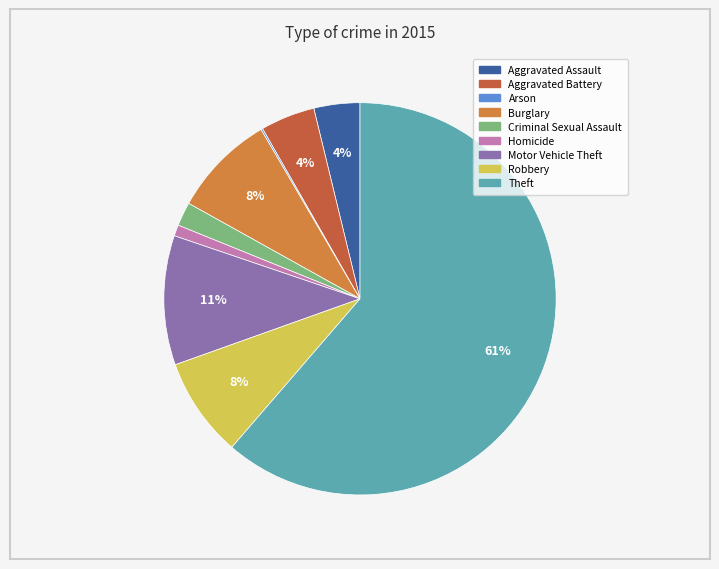

What is the largest slice in the pie chart?

Theft